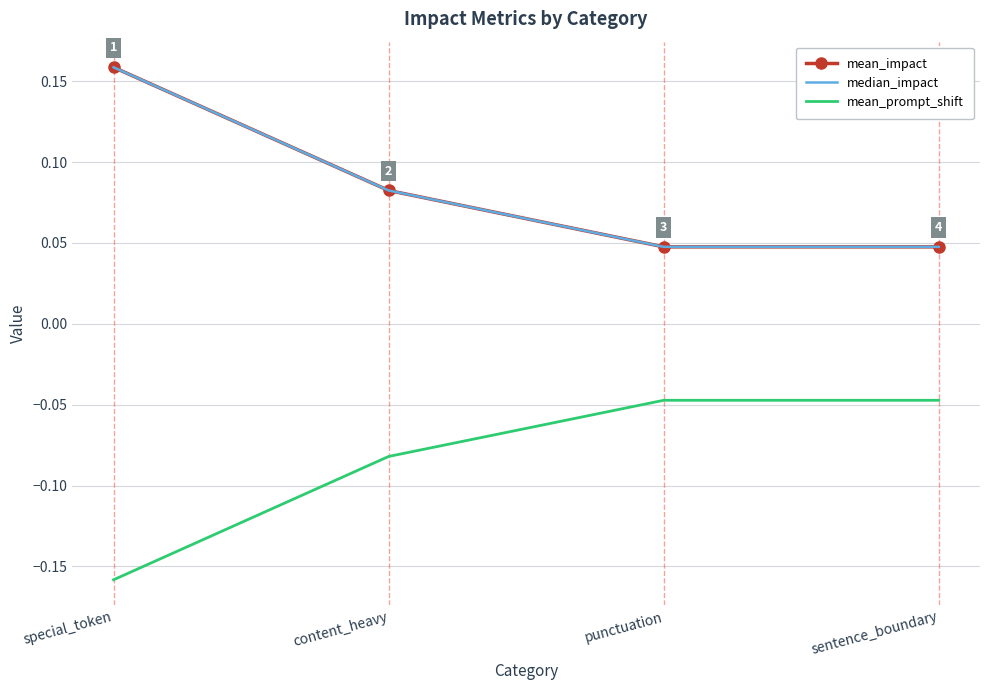

How many mean_impact values are between 0 and 1?

4